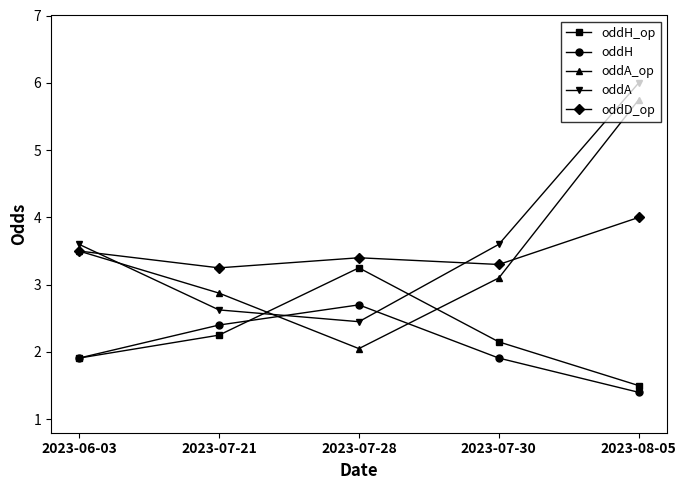

After their last crossing, which series has the higher values: oddA or oddA_op?

oddA